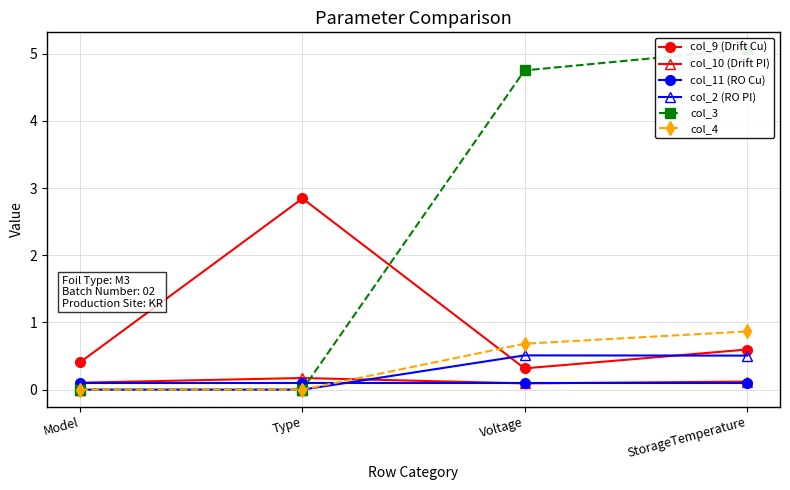

How many col_4 values are between 0 and 1?

4